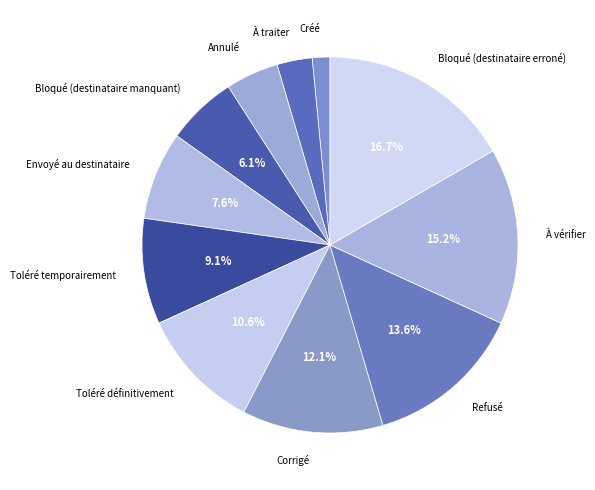

Is the sum of Toléré définitivement and Créé greater than half?

No